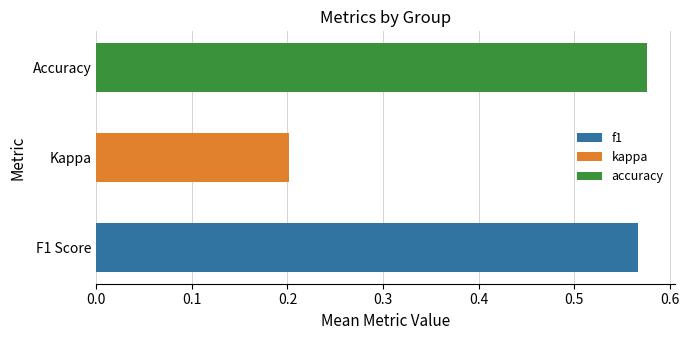

What are all the series names shown in the legend?

f1, kappa, accuracy